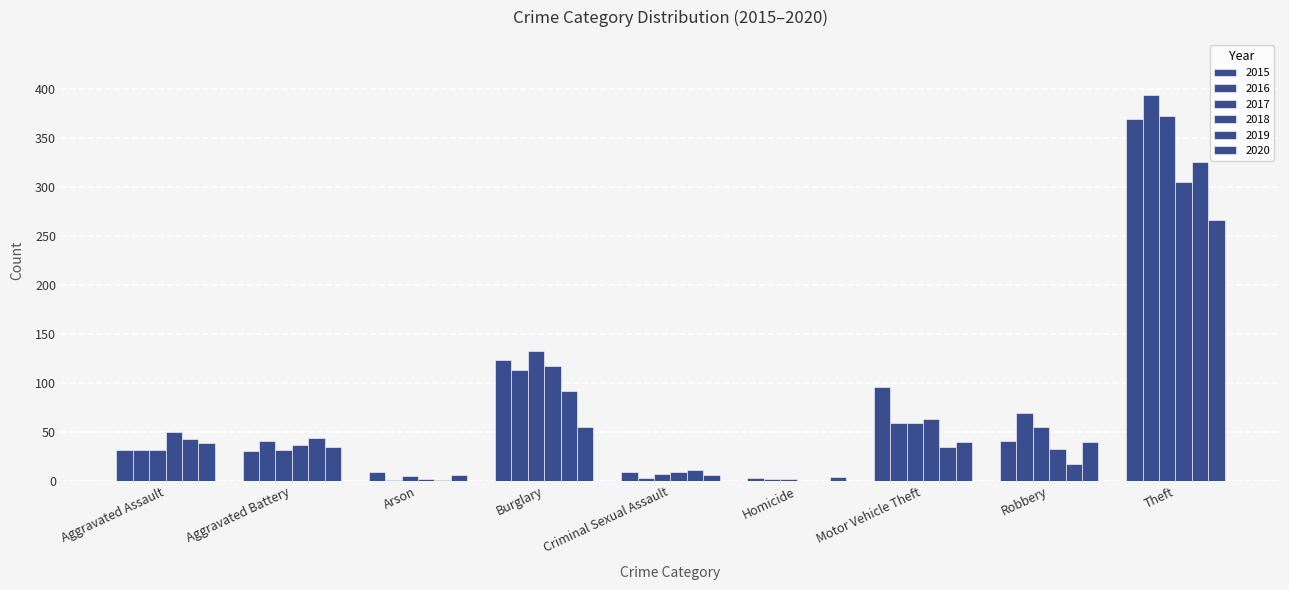

How many data points does each series have?

9